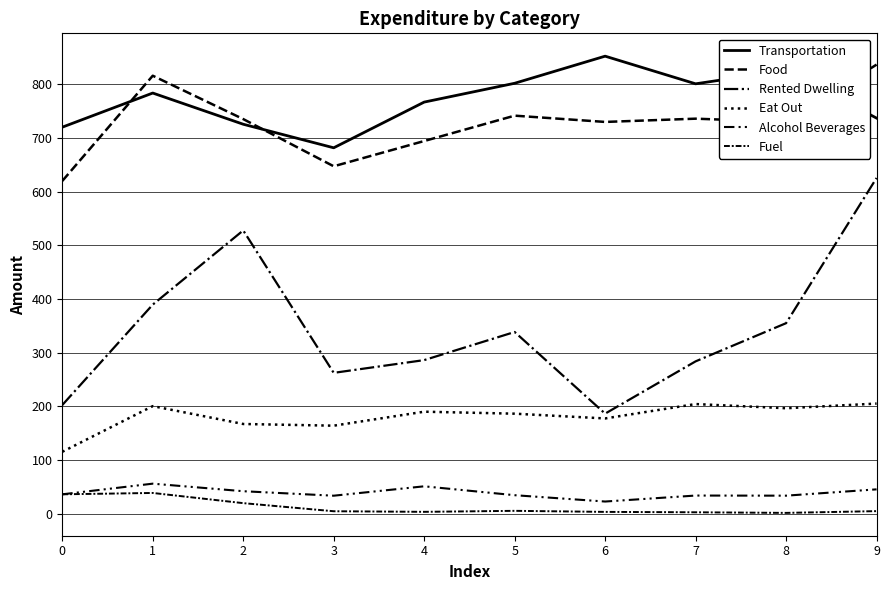

True or false: Eat Out has more than 2 interior local peaks.

True